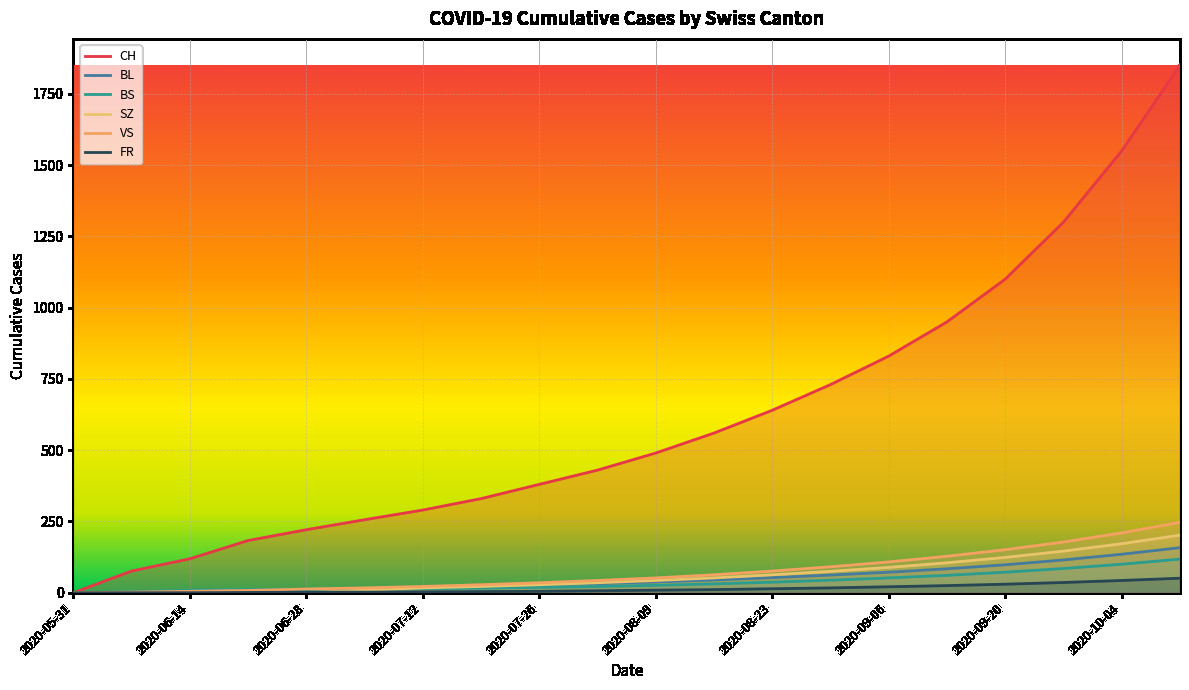

True or false: CH and SZ intersect in this chart.

False